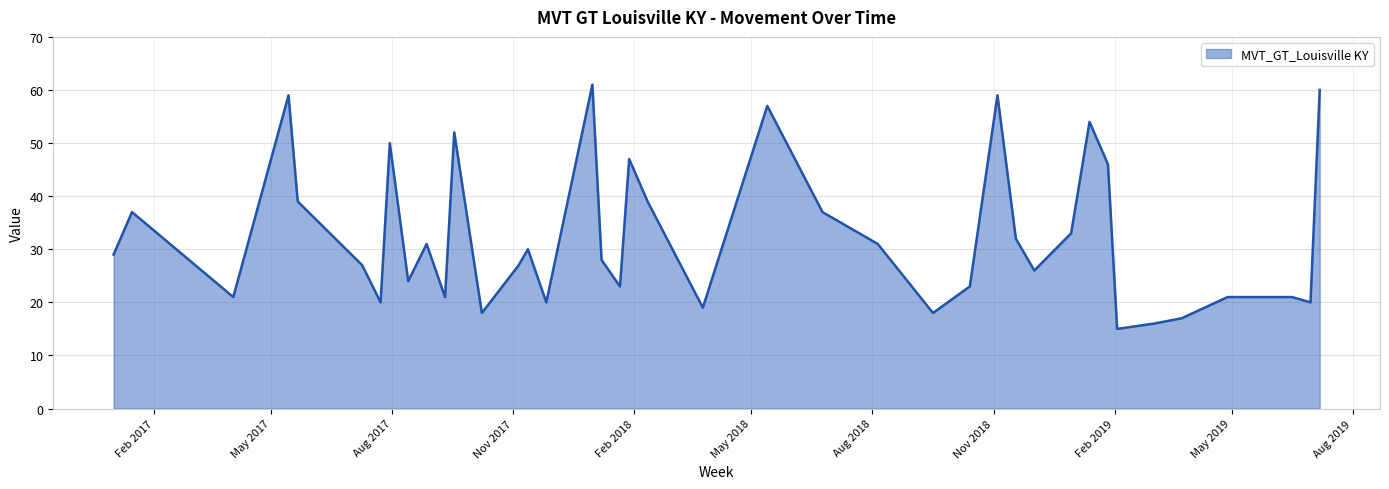

What is the smallest value displayed?

15